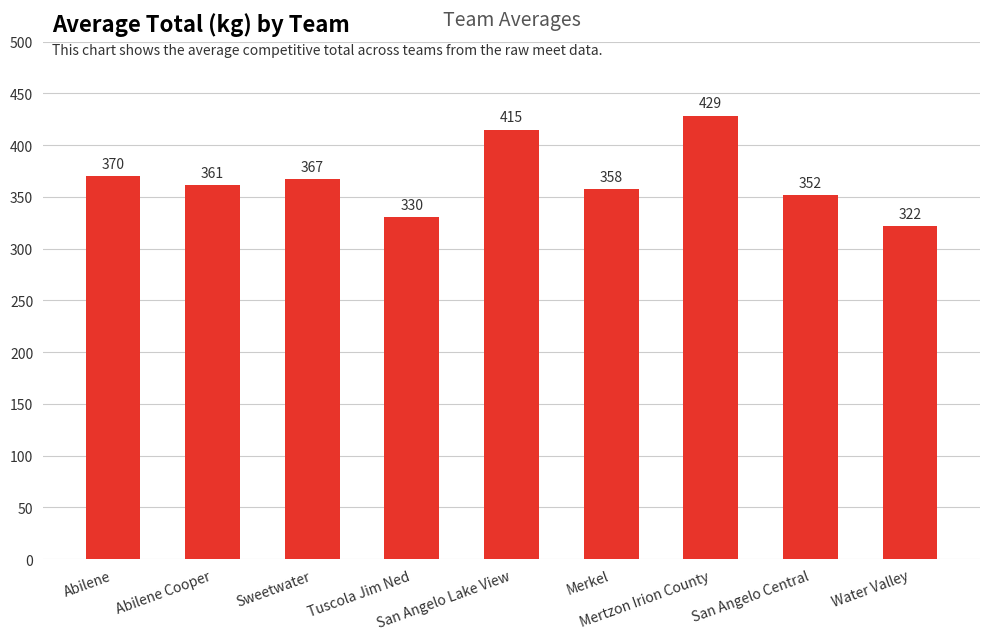

Approximately how many times larger is the value at Tuscola Jim Ned compared to Merkel?

0.9